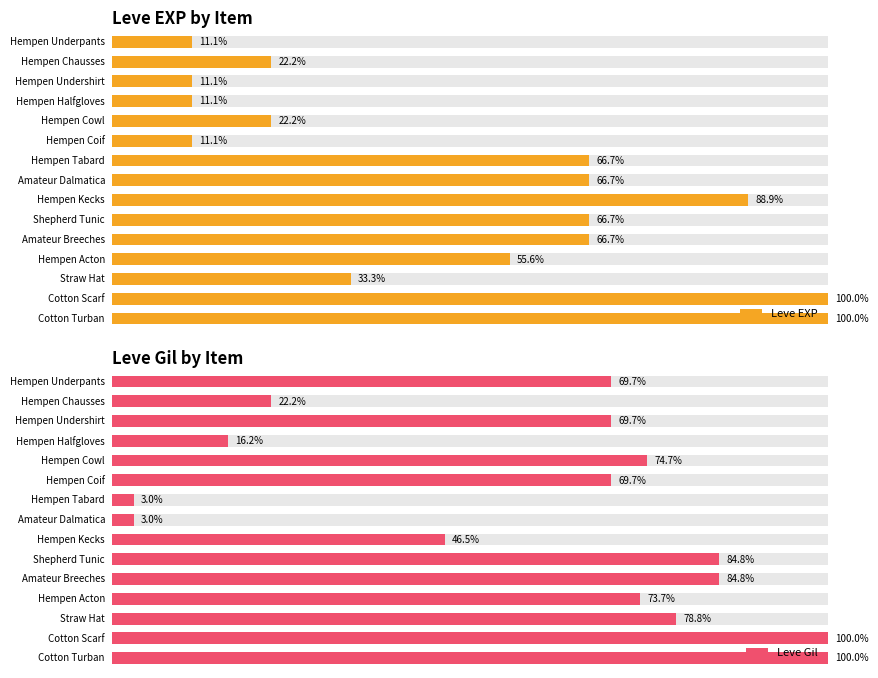

What is the average value of the Leve Gil series?

59.8